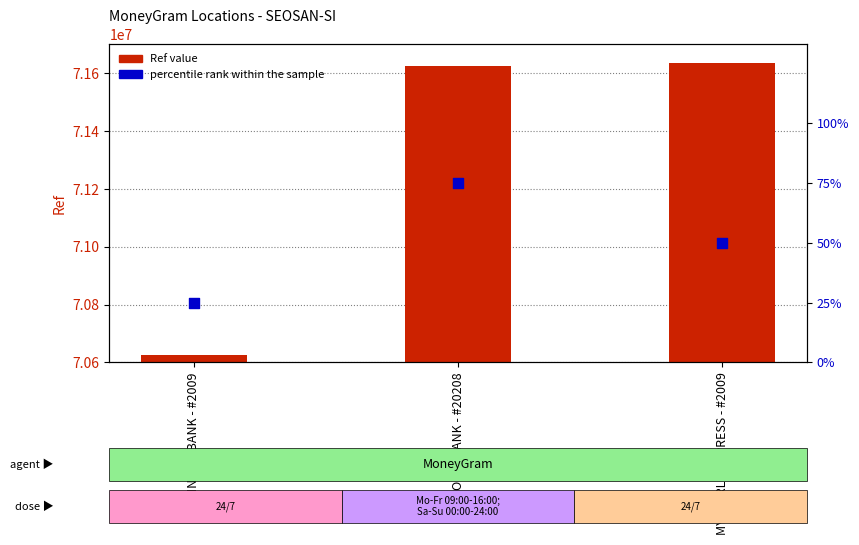

What is the total value across all series at WOORI BANK - #20208?

71624467